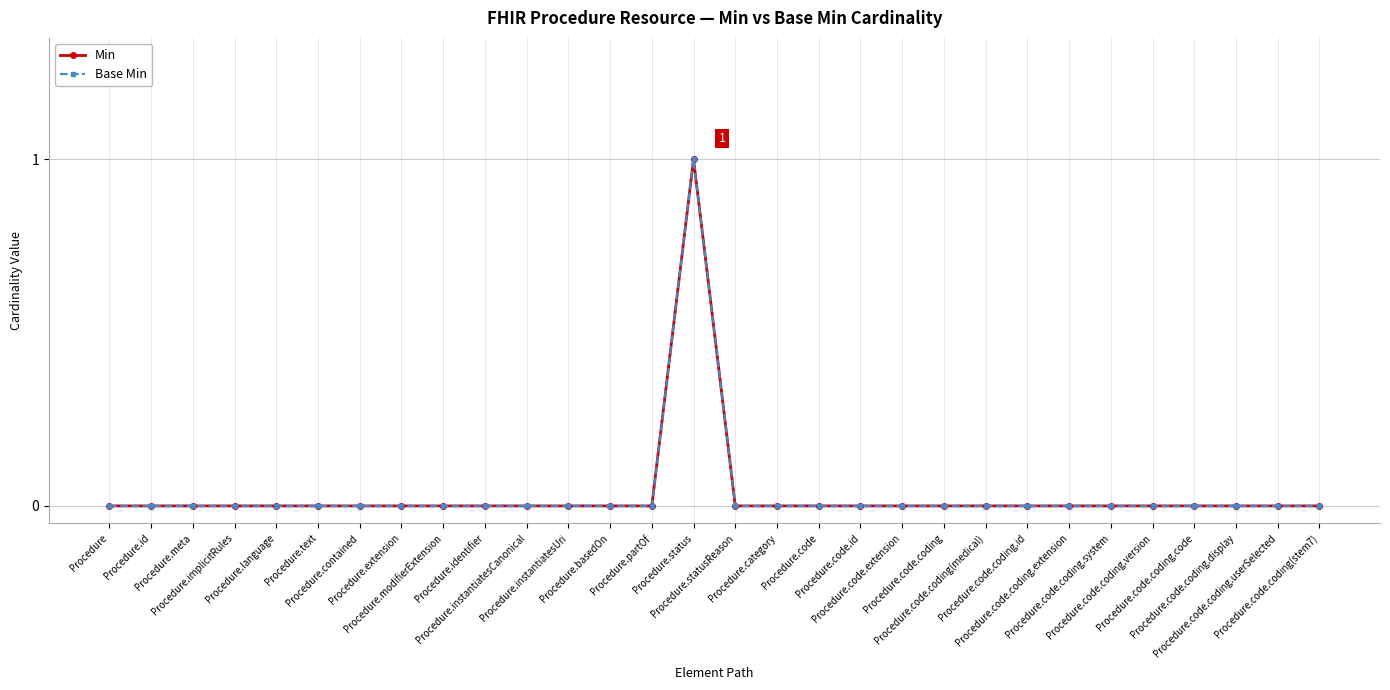

Reading right to left, list all the values displayed in this chart.

Min: 0	0	0	0	0	0	0	0	0	0	0	0	0	0	0	1	0	0	0	0	0	0	0	0	0	0	0	0	0	0
Base Min: 0	0	0	0	0	0	0	0	0	0	0	0	0	0	0	1	0	0	0	0	0	0	0	0	0	0	0	0	0	0